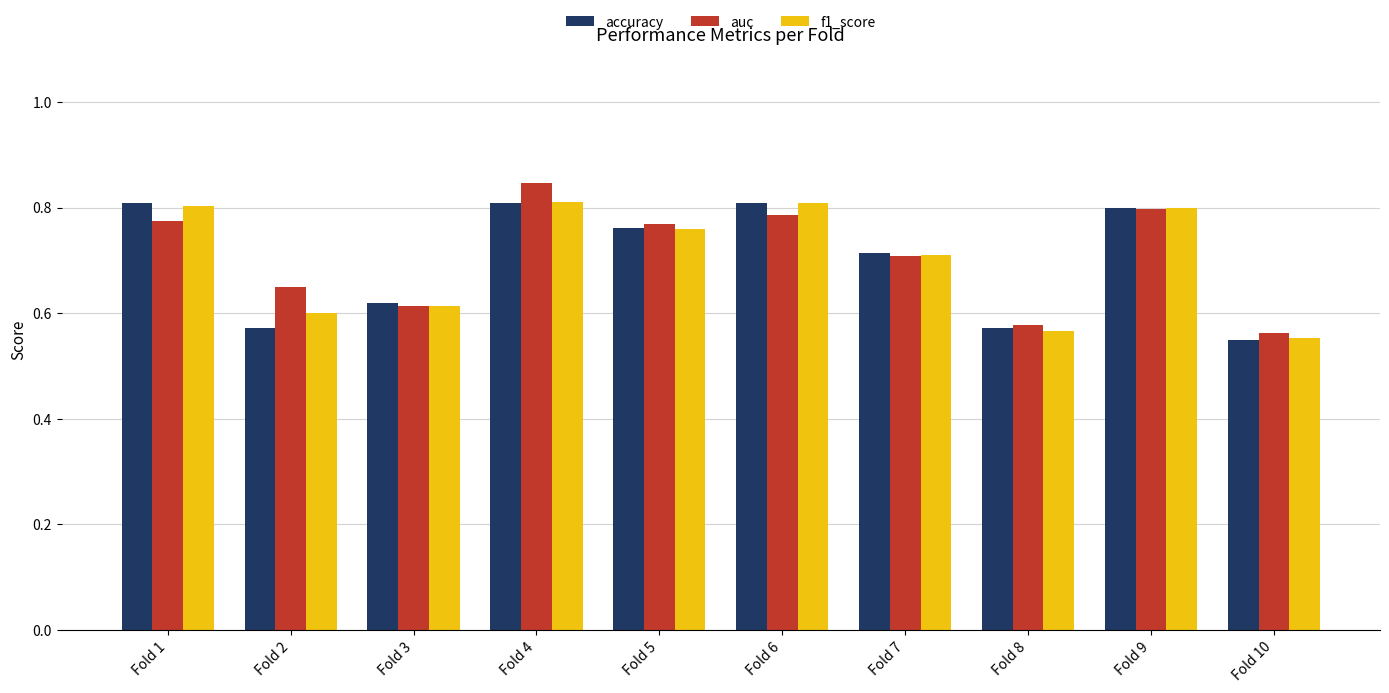

True or false: f1_score has a value of 1.2 at Fold 4.

False